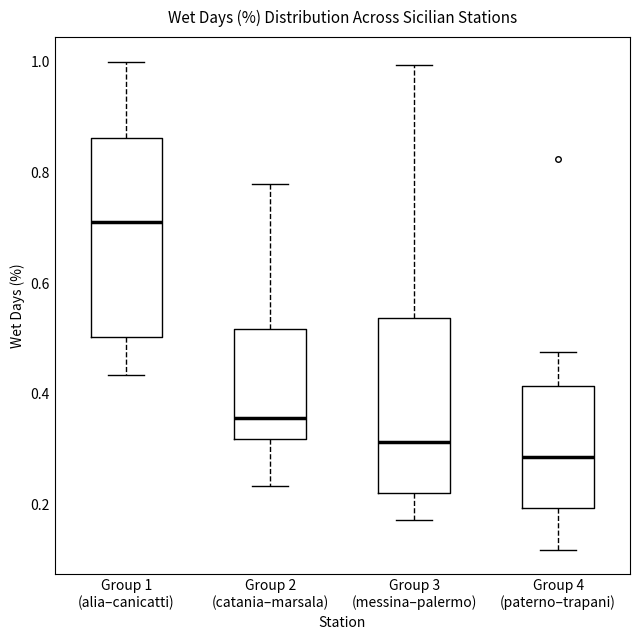

Reading left to right, transcribe this box plot: for each box, give where its median line is, the range the box spans, and where its two whiskers end, as read against the y-axis. The values are not printed on the chart, so give them approximately, as read against the axis.

Group 1 (alia–canicatti): median 0.72, box 0.50 to 0.86, whiskers 0.44 to 1.00
Group 2 (catania–marsala): median 0.36, box 0.32 to 0.52, whiskers 0.24 to 0.78
Group 3 (messina–palermo): median 0.32, box 0.22 to 0.54, whiskers 0.18 to 1.00
Group 4 (paterno–trapani): median 0.28, box 0.20 to 0.42, whiskers 0.12 to 0.48